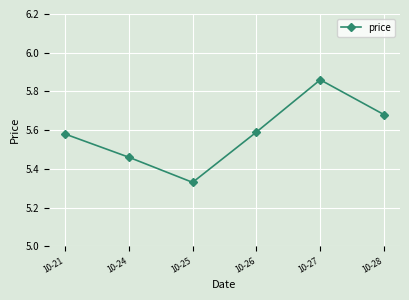

Count the values in the range 5 to 6.

6